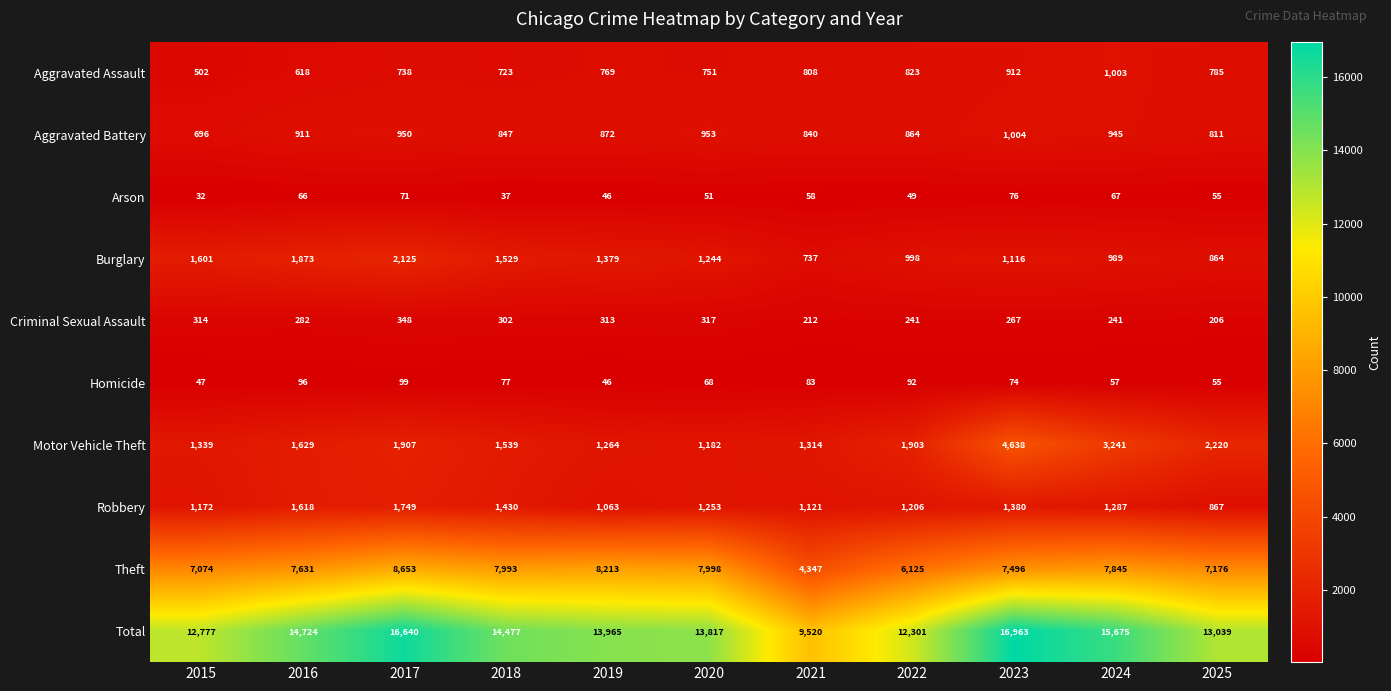

Which label corresponds to the smallest value in the chart?

2015